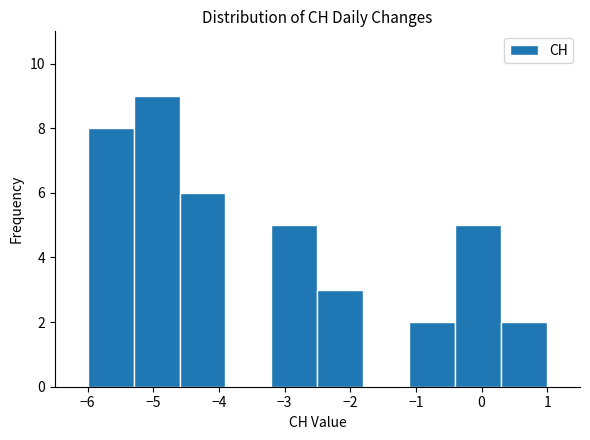

Reading left to right, list every bar in this chart as the range it spans on the x-axis followed by its height. The values are not printed on the chart, so give them approximately, as read against the axis.

-6.0 to -5.3: 8
-5.3 to -4.6: 9
-4.6 to -3.9: 6
-3.9 to -3.2: 0
-3.2 to -2.5: 5
-2.5 to -1.8: 3
-1.8 to -1.1: 0
-1.1 to -0.4: 2
-0.4 to 0.3: 5
0.3 to 1.0: 2